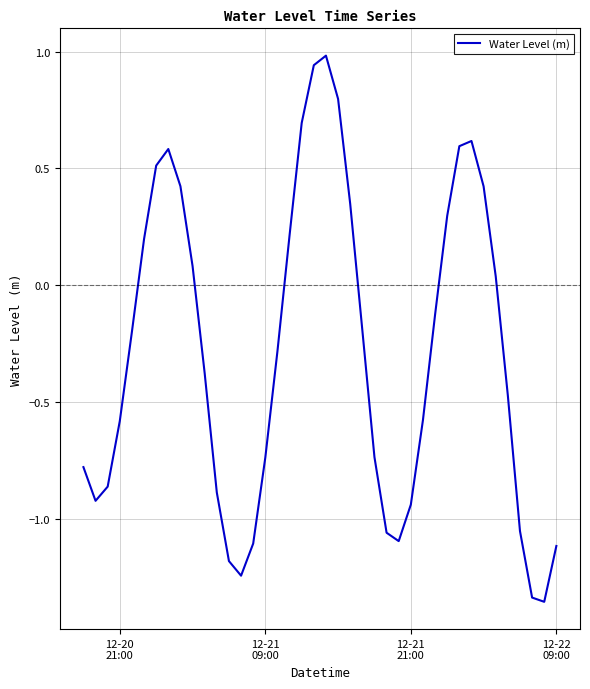

What is the difference between the maximum and minimum values?

2.3